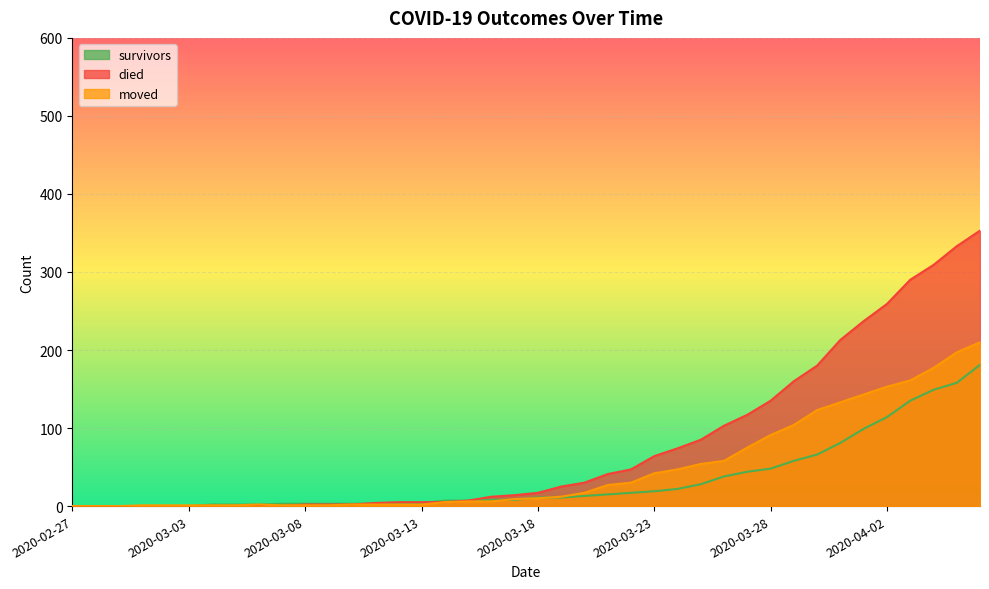

Between which two adjacent categories do died and moved first intersect?

2020-03-07 and 2020-03-08